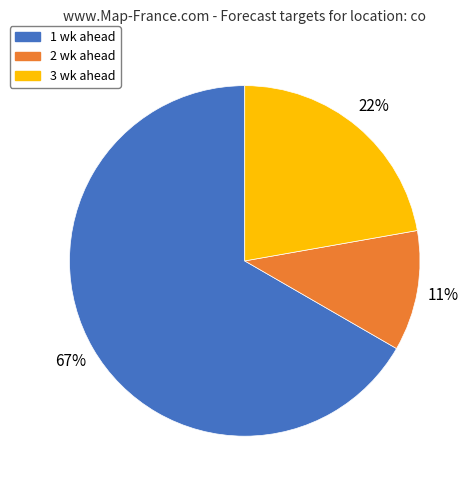

To the nearest percent, what is the difference between the largest and smallest slice percentages?

56%